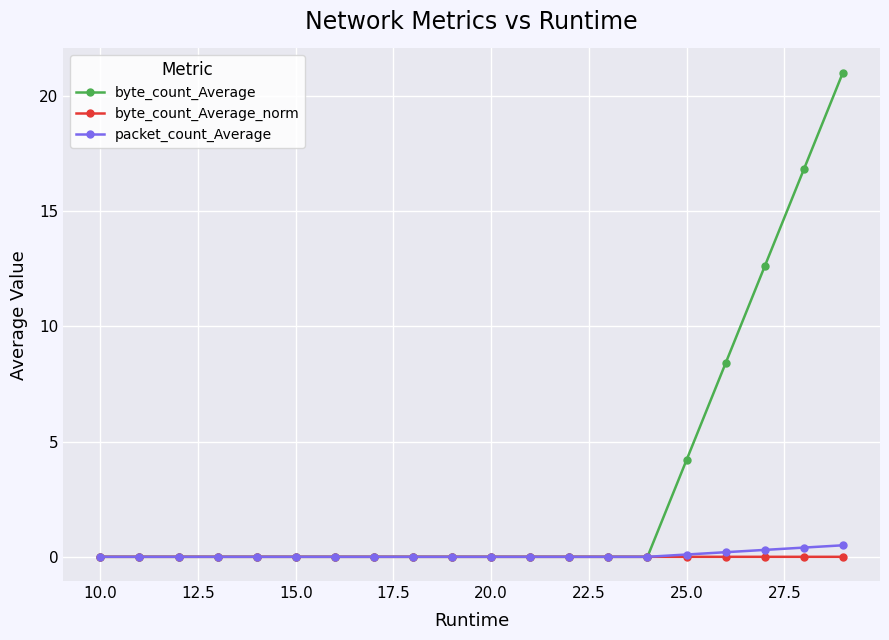

Which series has the largest total across all categories?

byte_count_Average